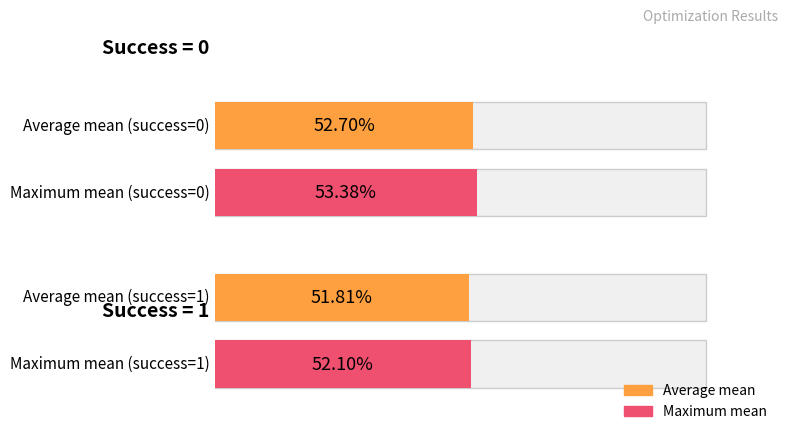

The worst series shows 6.5 at 4. True or false?

False